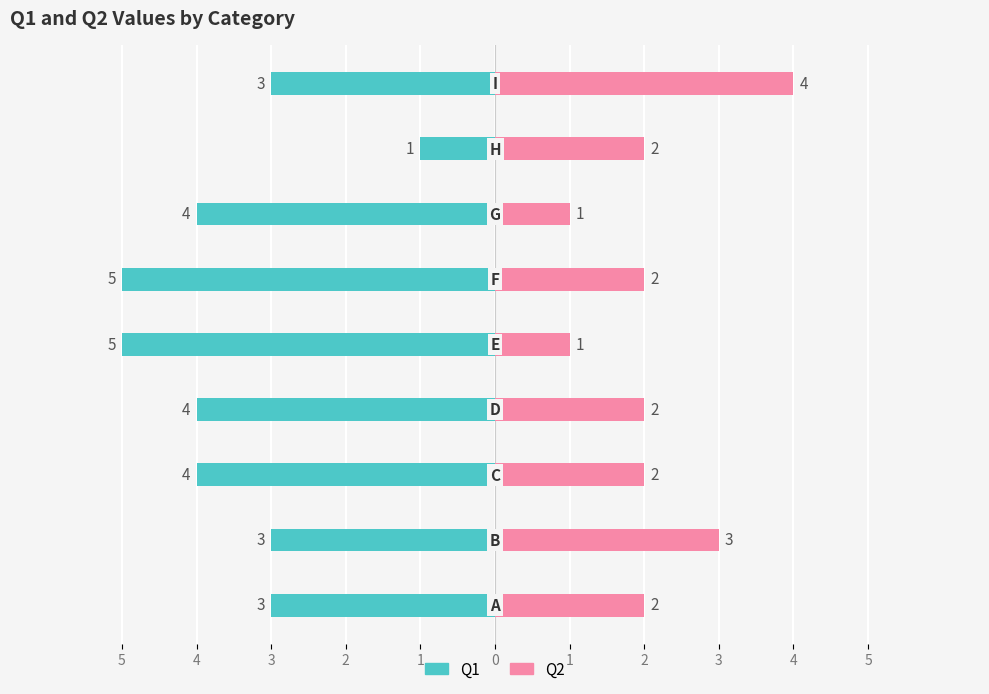

Reading left to right, list all the values displayed in this chart.

Q1: -3	-3	-4	-4	-5	-5	-4	-1	-3
Q2: 2	3	2	2	1	2	1	2	4